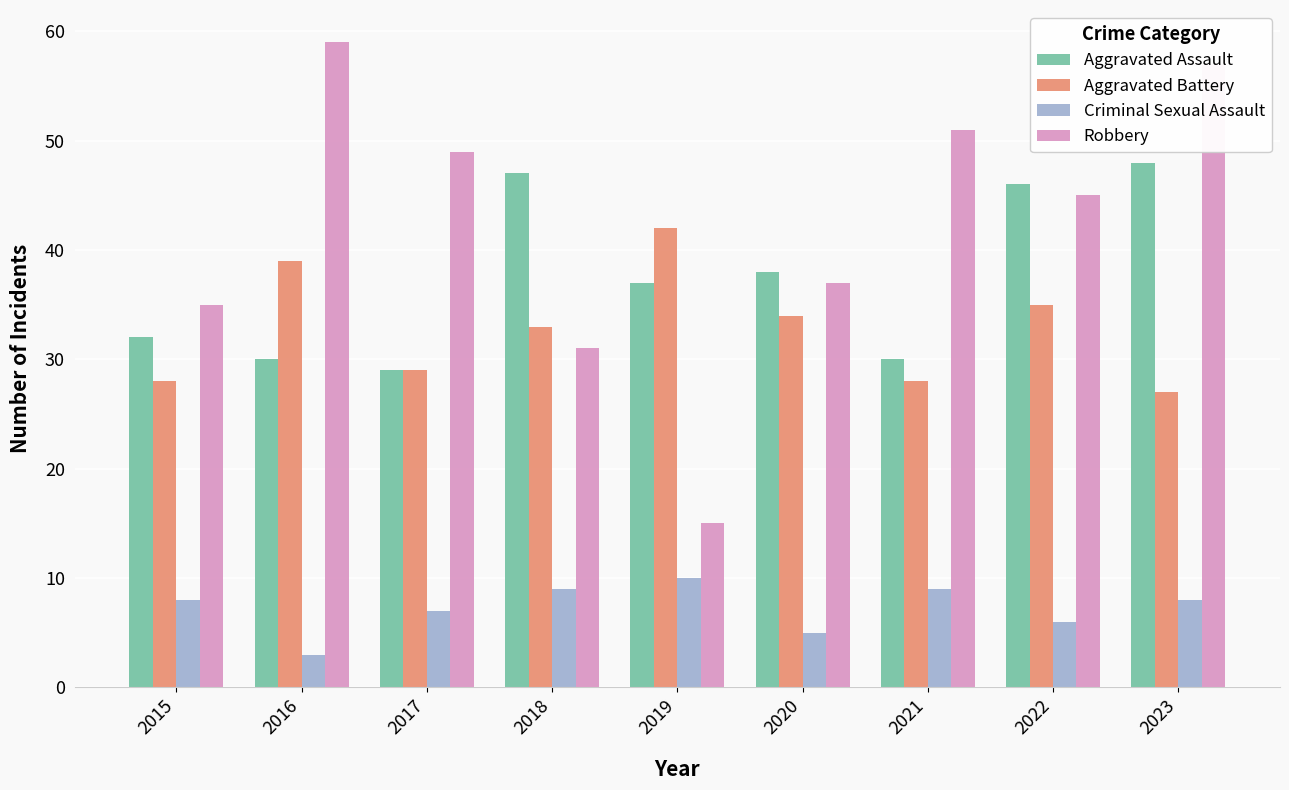

What is the difference between the highest and lowest values at 2023?

49